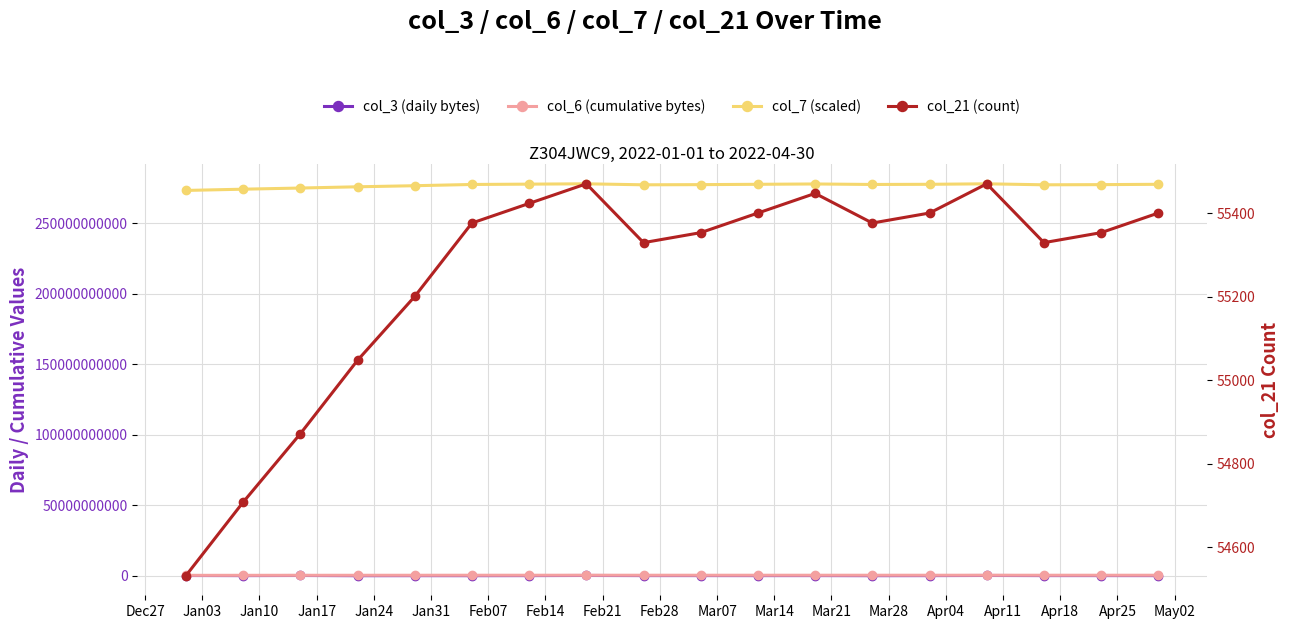

In col_6 (cumulative bytes), how many points are lower than both neighbors (excluding endpoints)?

3